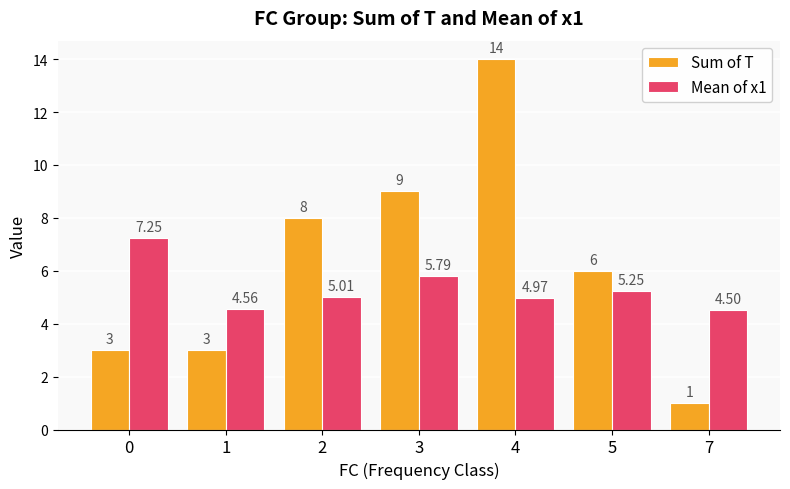

What are all the series names shown in the legend?

Sum of T, Mean of x1